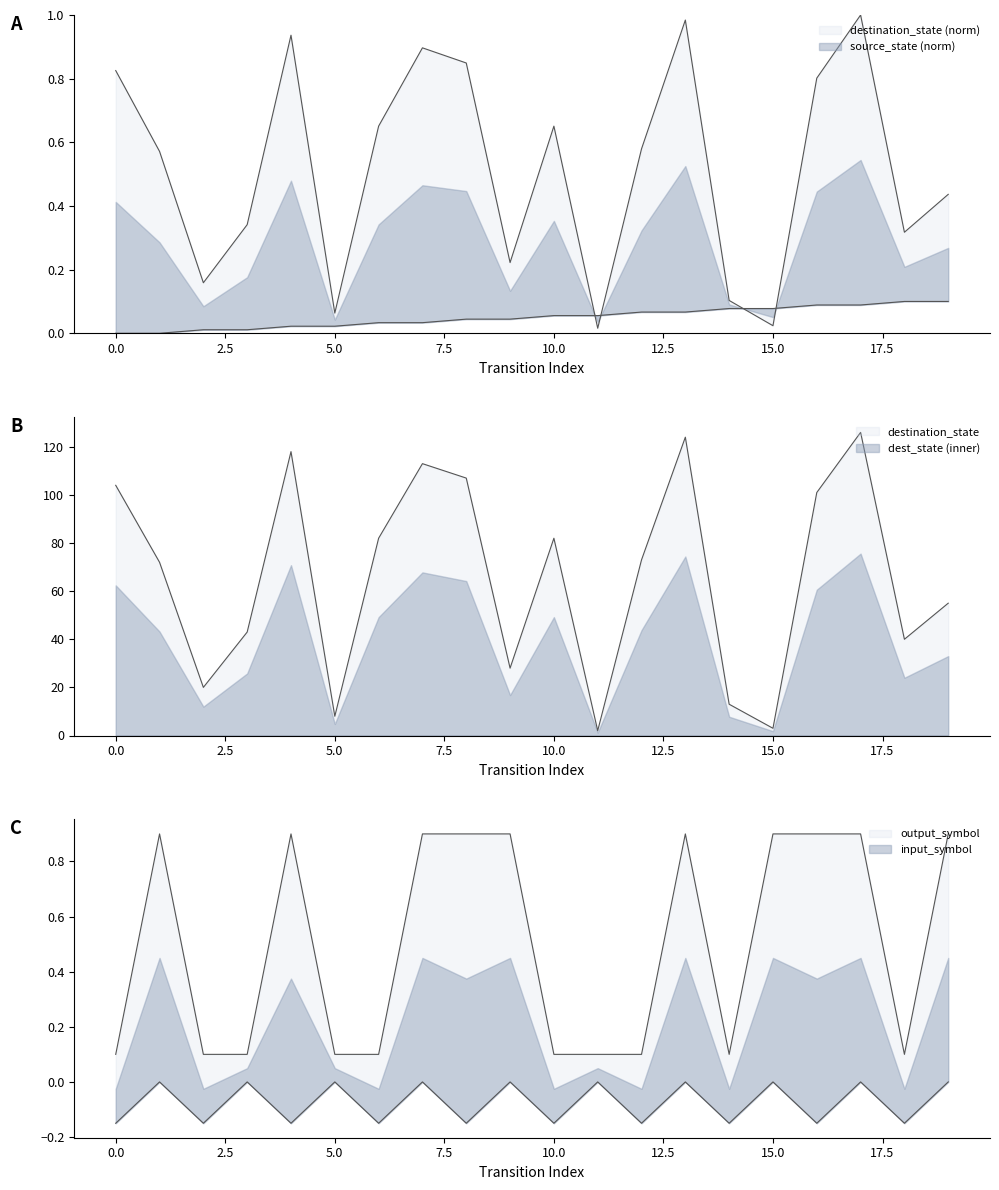

Rank the categories by destination_state value from lowest to highest.

11, 15, 5, 14, 2, 9, 18, 3, 19, 1, 12, 6, 10, 16, 0, 8, 7, 4, 13, 17